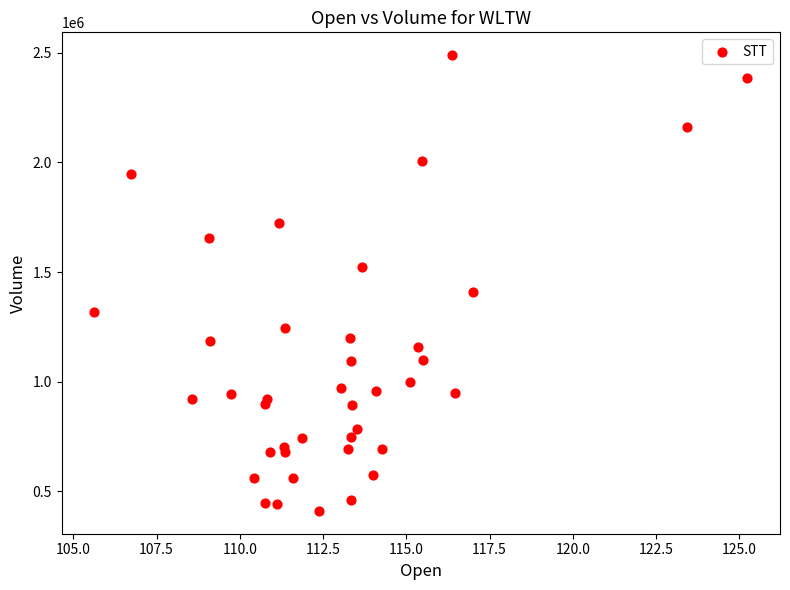

What Y value in the scatter plot is closest to 1450343?

1408550